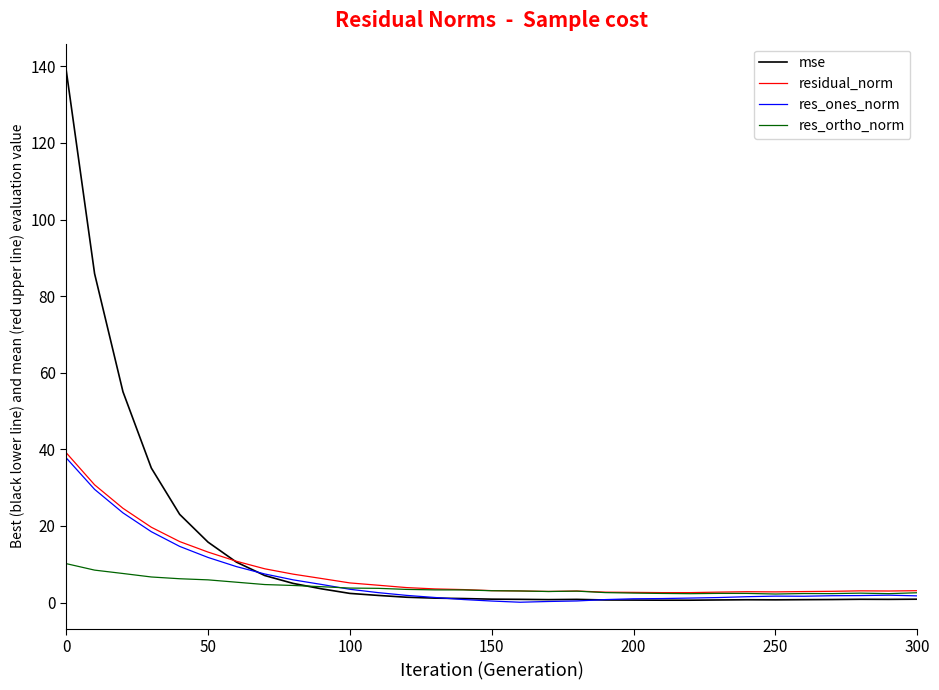

What is the greatest value displayed?

139.0